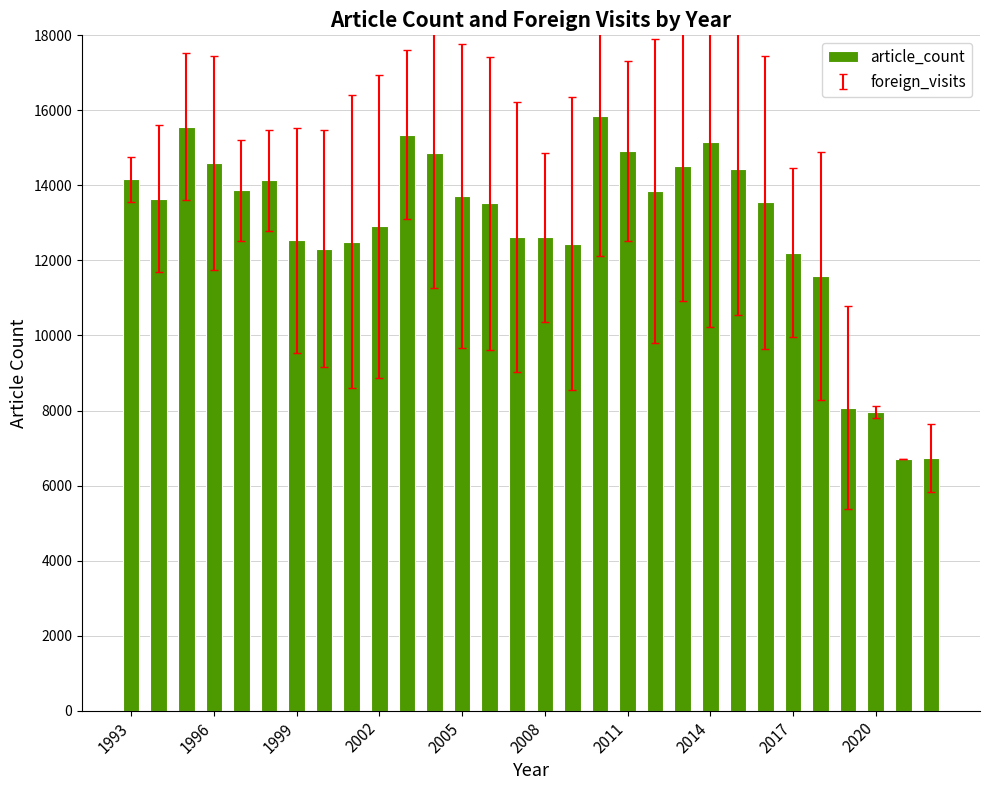

What is the value of the 25th bar from the left?

12211